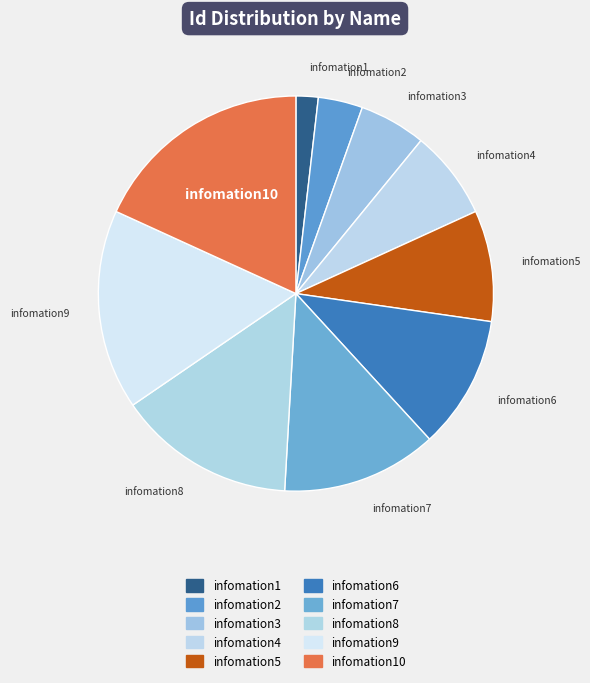

Is there any slice that represents more than half of the pie?

No